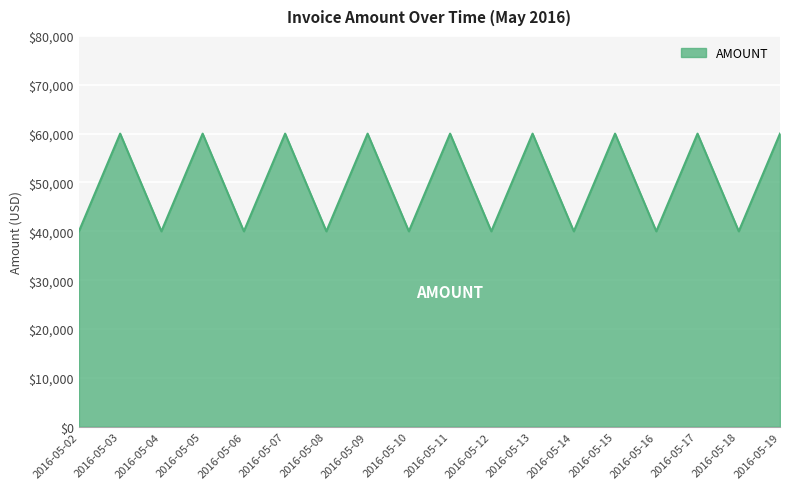

What is the minimum value shown in the chart?

40000